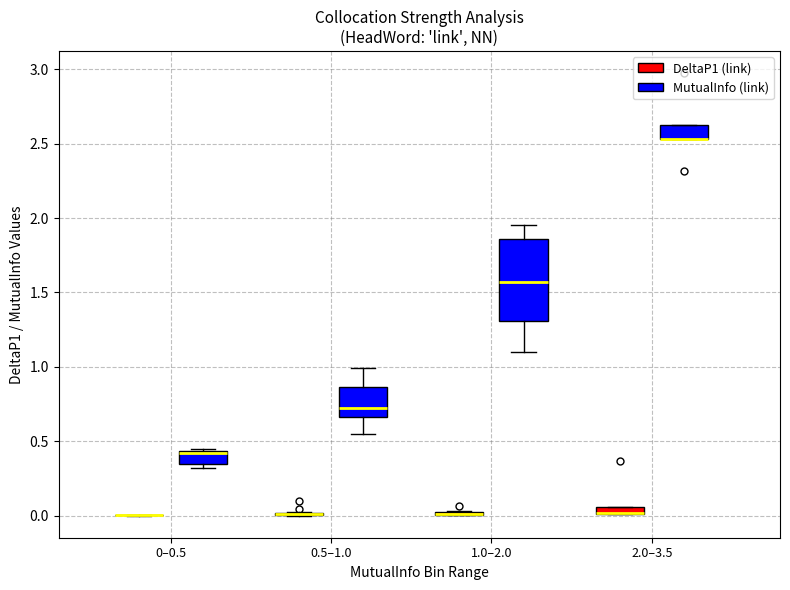

Which box is the tallest, from its lower edge to its upper edge?

1.0–2.0 (MutualInfo (link))